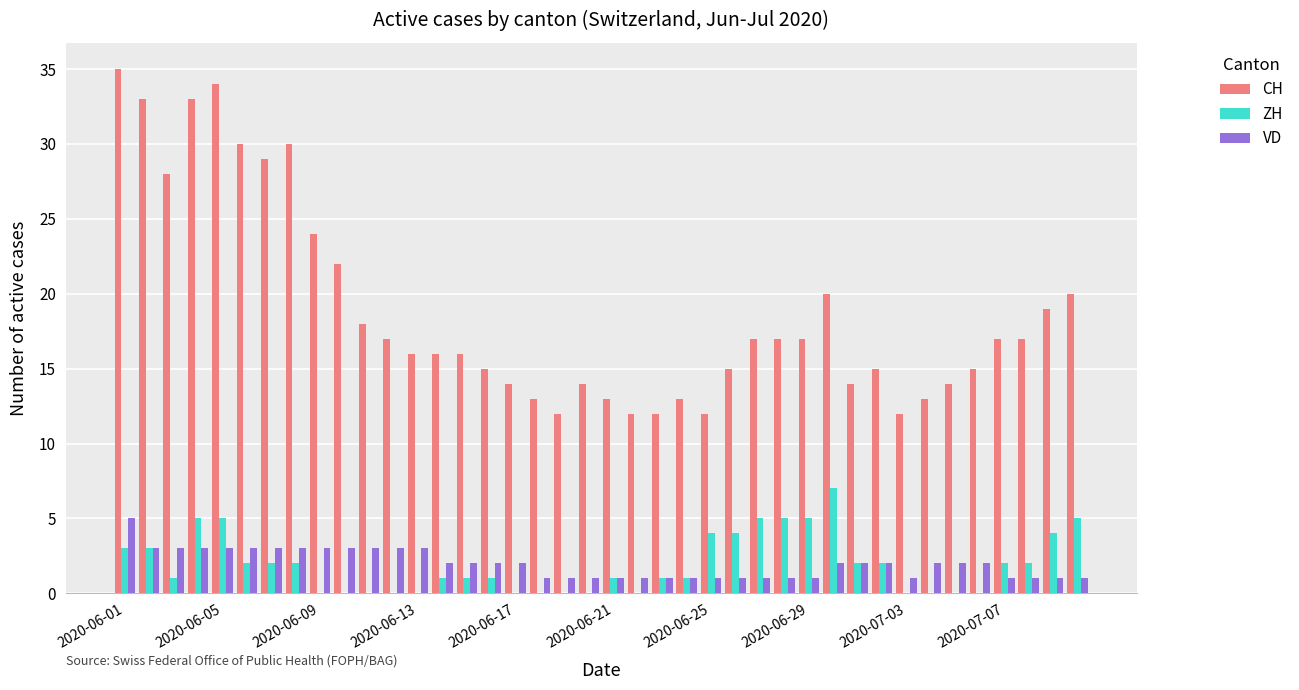

What is the sum of all VD values?

78